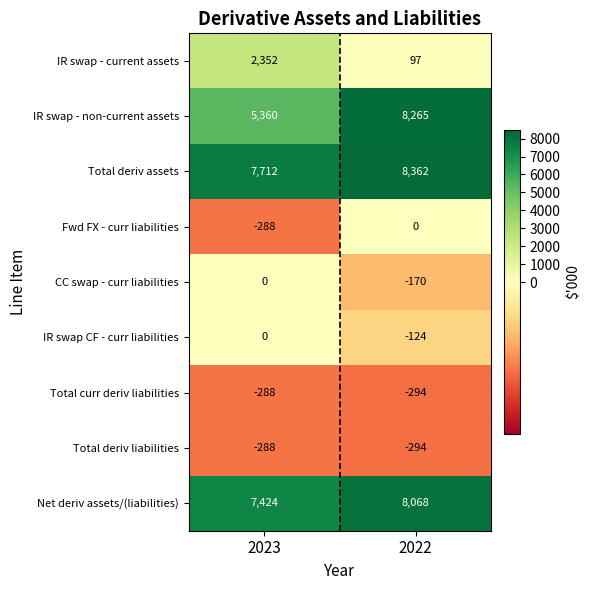

The value of Fwd FX - curr liabilities at 2023 is -288. True or false?

True